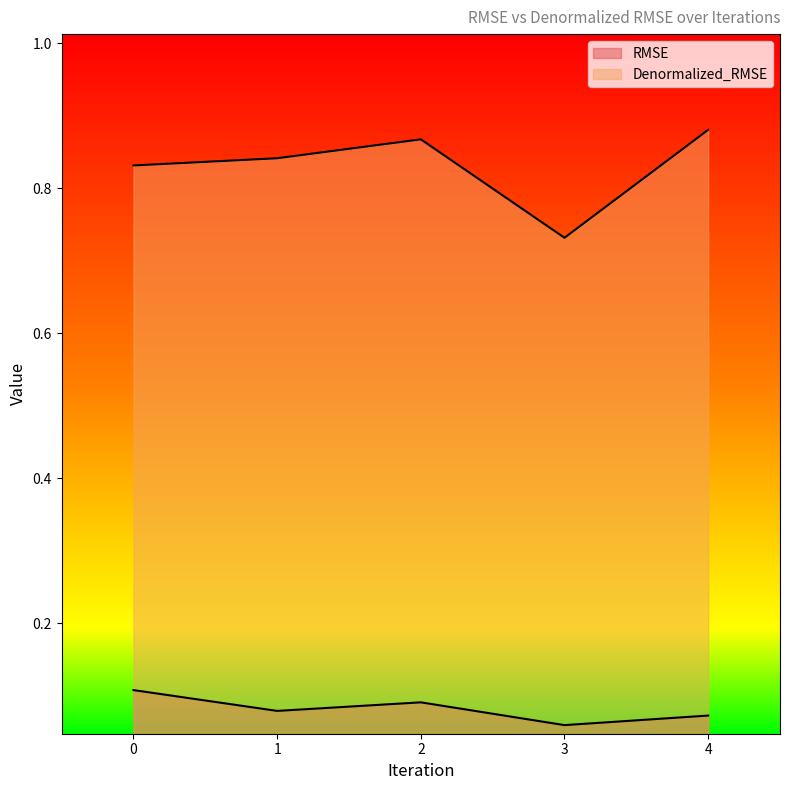

At which label does Denormalized_RMSE reach its minimum?

3